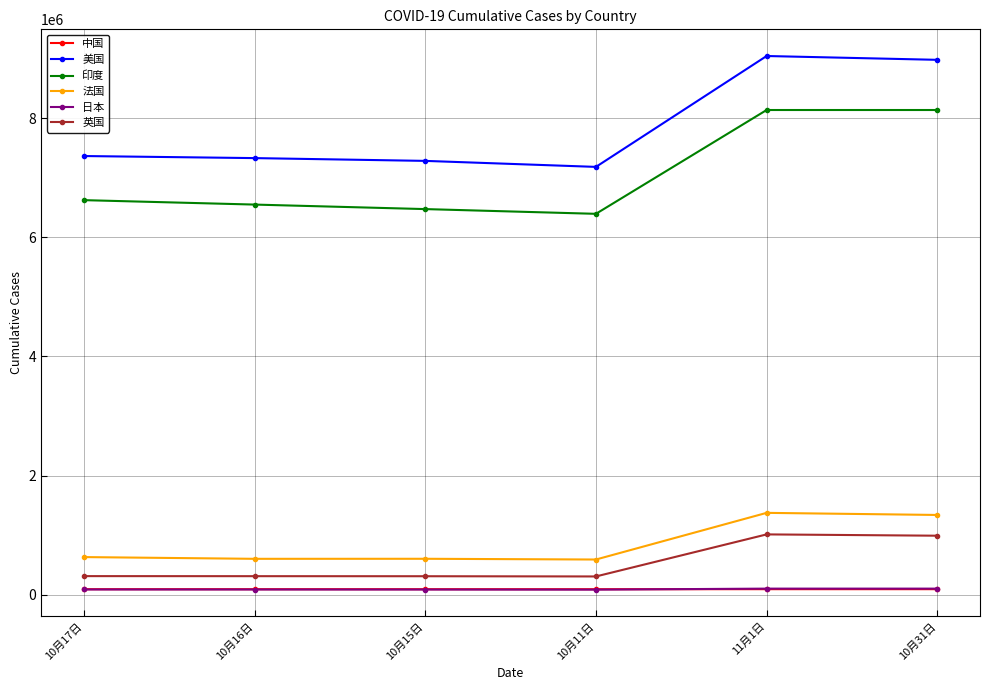

At how many categories does at least one series exceed 9023427?

1